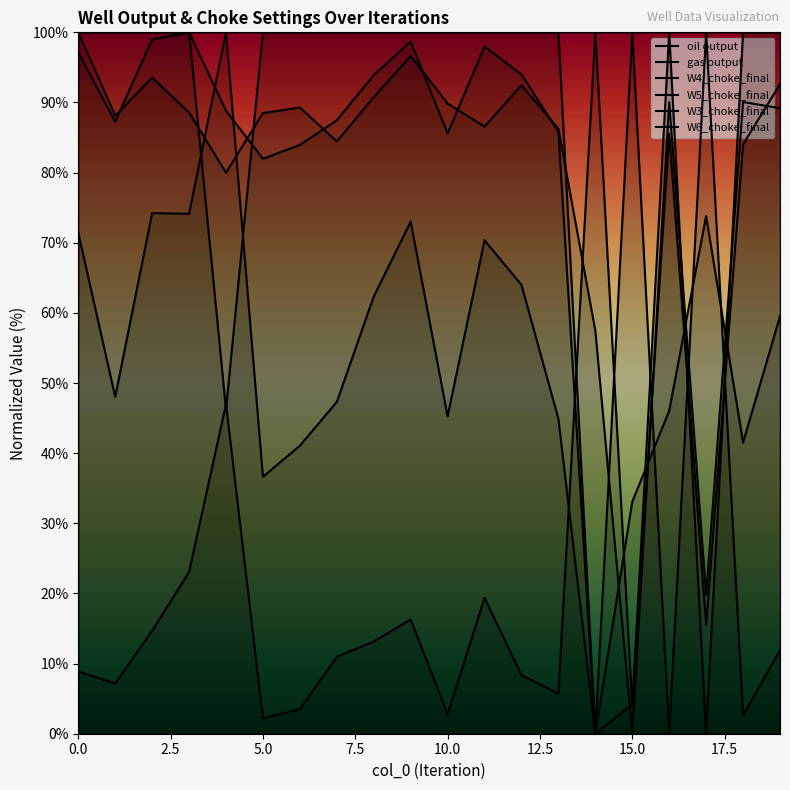

How many intersections are there between W4_choke_final and W5_choke_final?

4